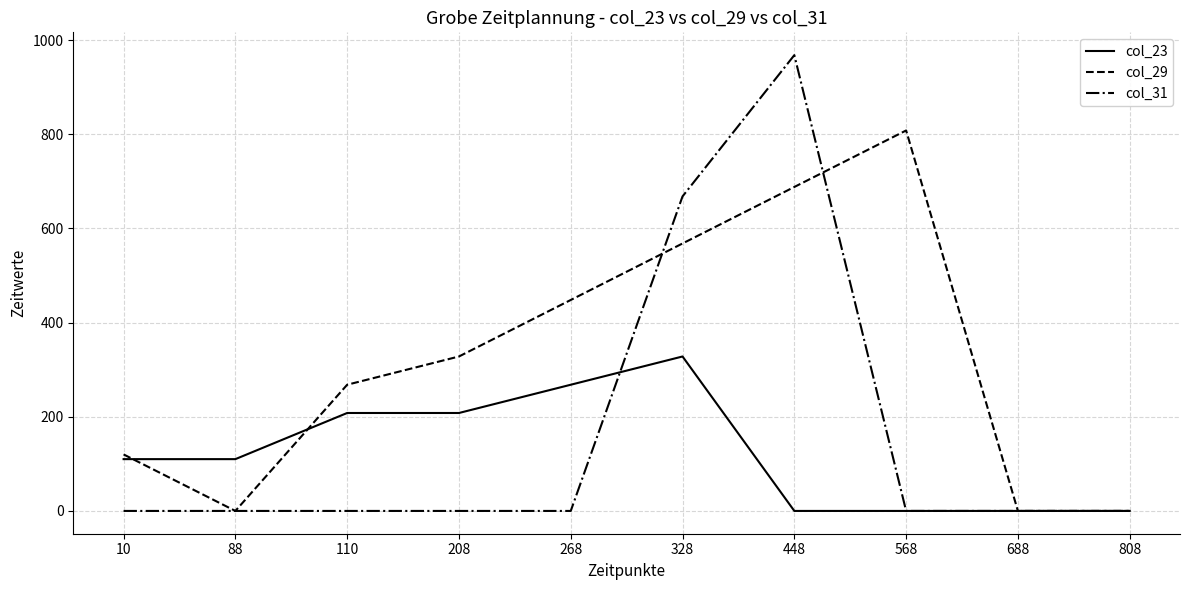

The value of col_29 at 10 is 72. True or false?

False